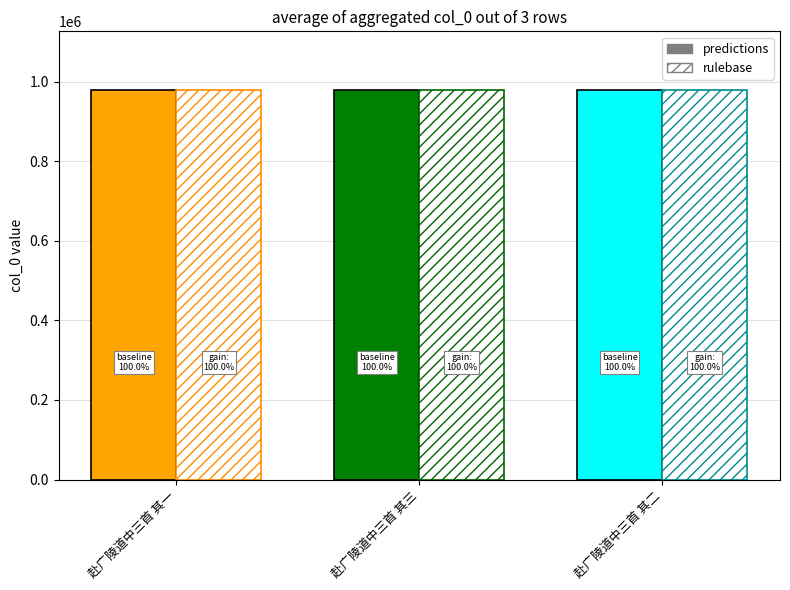

List the labels in order of value, largest first.

赴广陵道中三首 其一, 赴广陵道中三首 其二, 赴广陵道中三首 其三